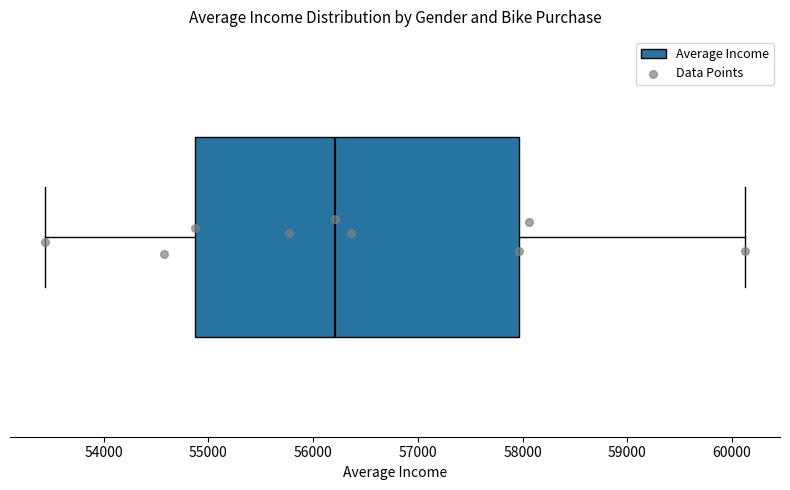

Read this box plot against the x-axis: the position of the median line, the range covered by the box, and the ends of both whiskers. The values are not printed on the chart, so give them approximately, as read against the axis.

median 56200, box 54900 to 58000, whiskers 53400 to 60100